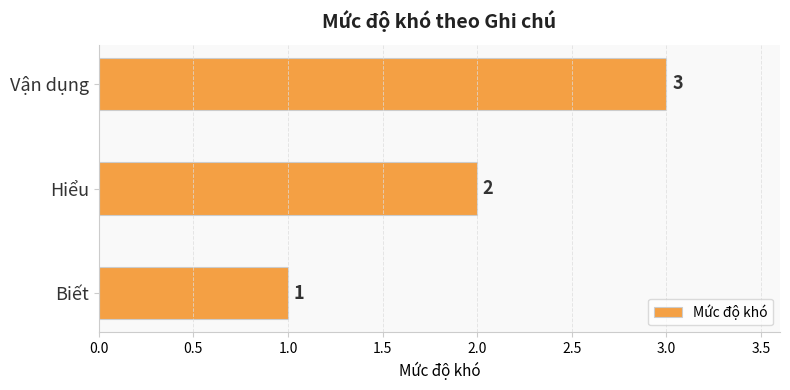

How many values are between 1 and 3?

3